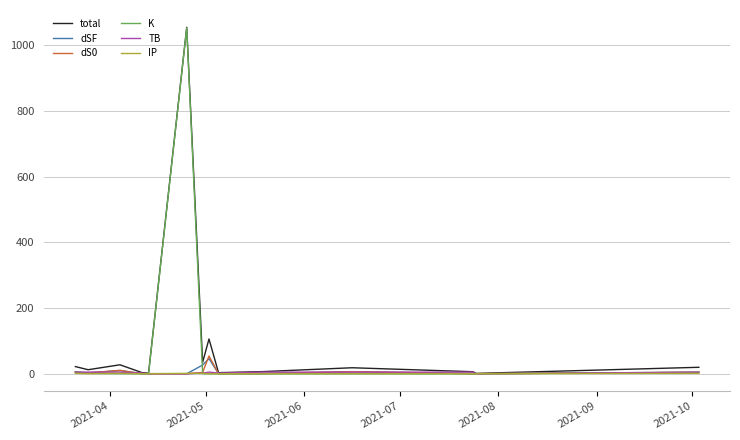

How many times do IP and TB cross each other?

4